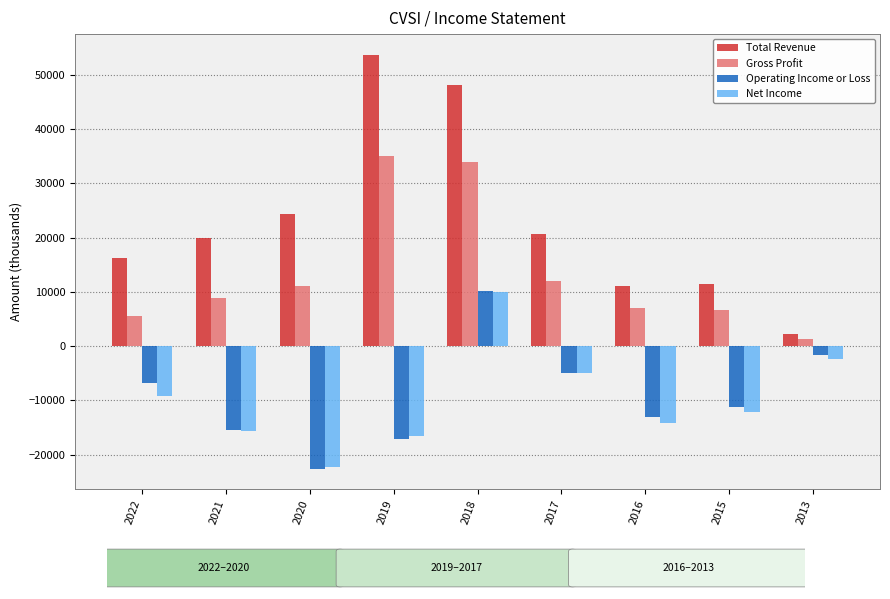

Does the chart contain any negative values?

Yes